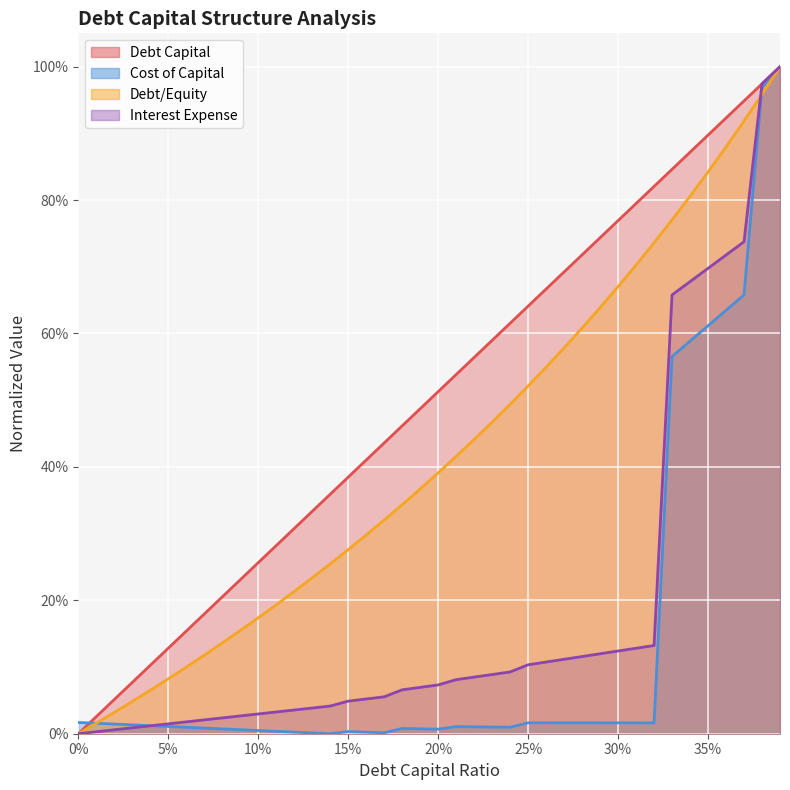

How many lines are shown in the chart?

4